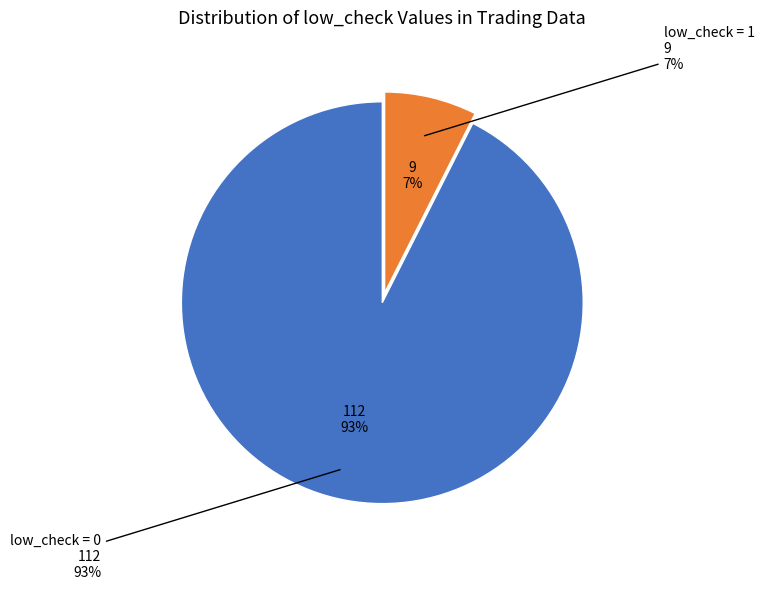

Which slice is the largest?

low_check=0